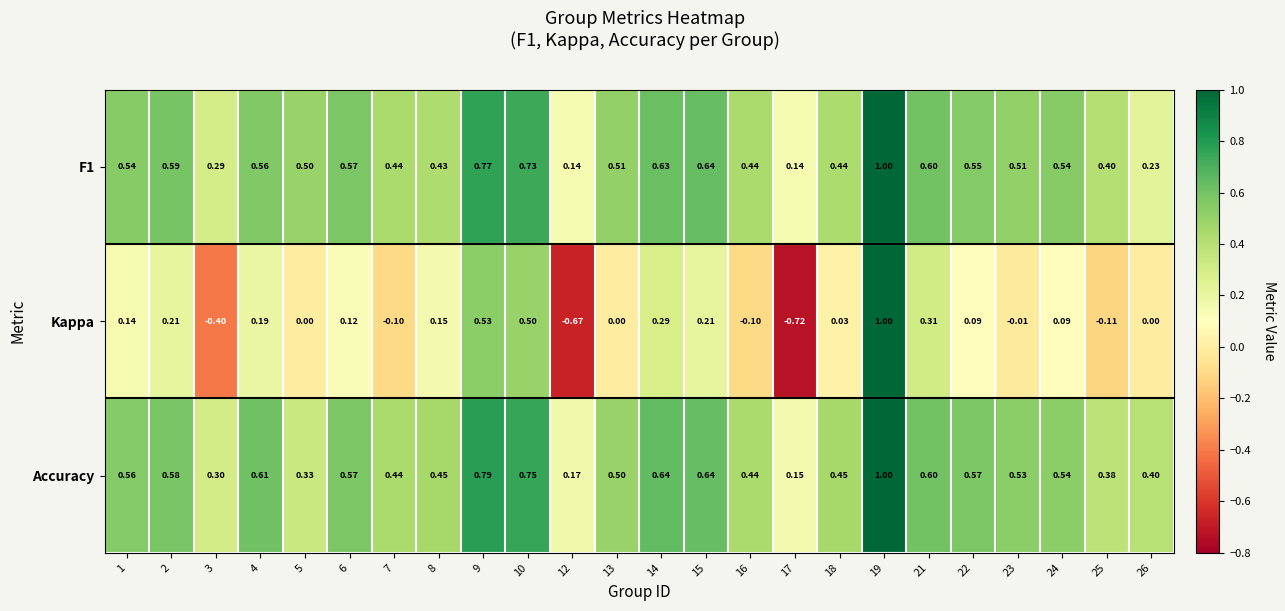

How many series are shown in this chart?

3